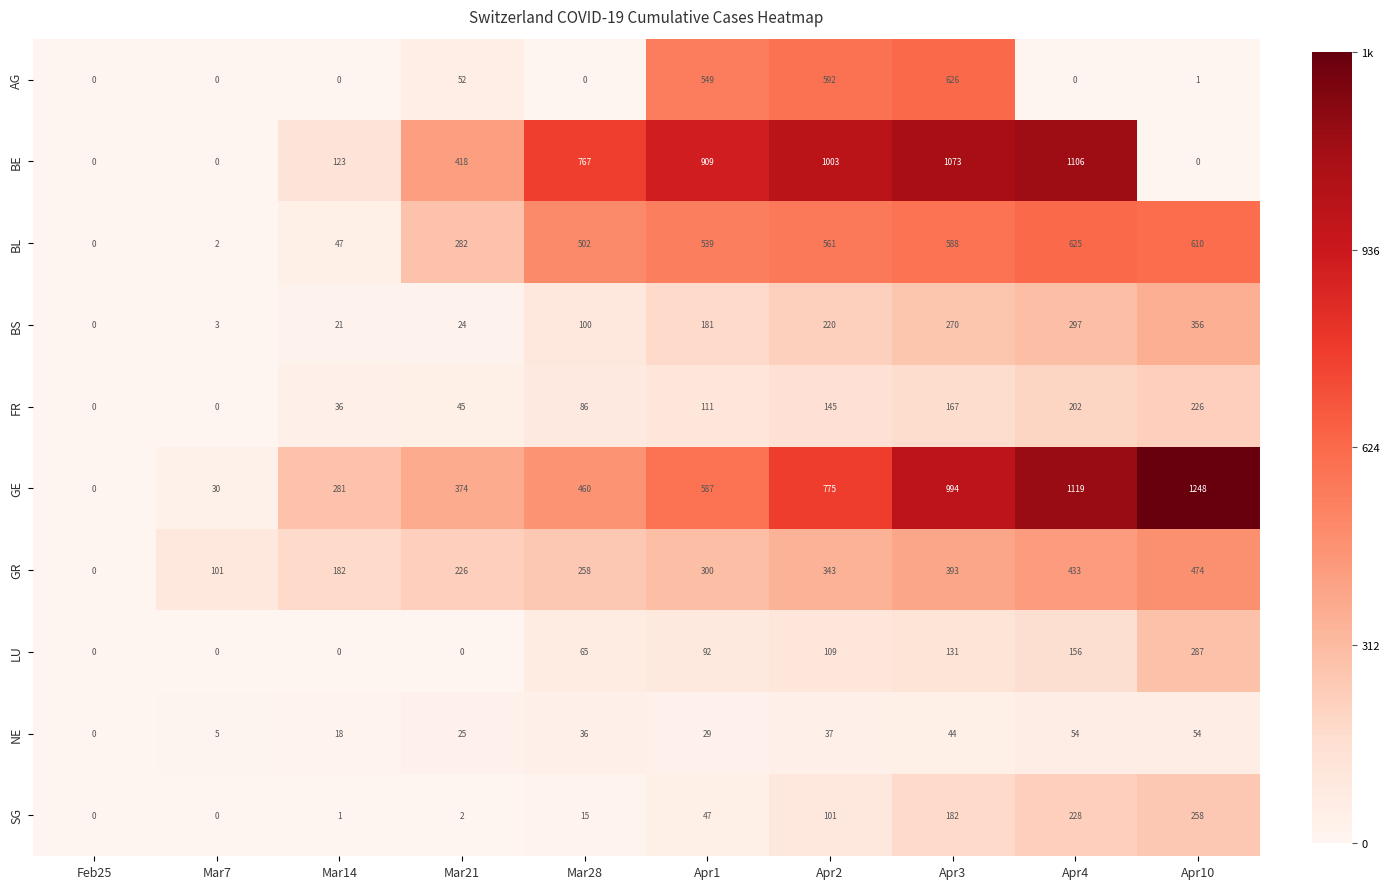

Rank the series by their maximum value, from highest to lowest.

GE, BE, AG, BL, GR, BS, LU, SG, FR, NE